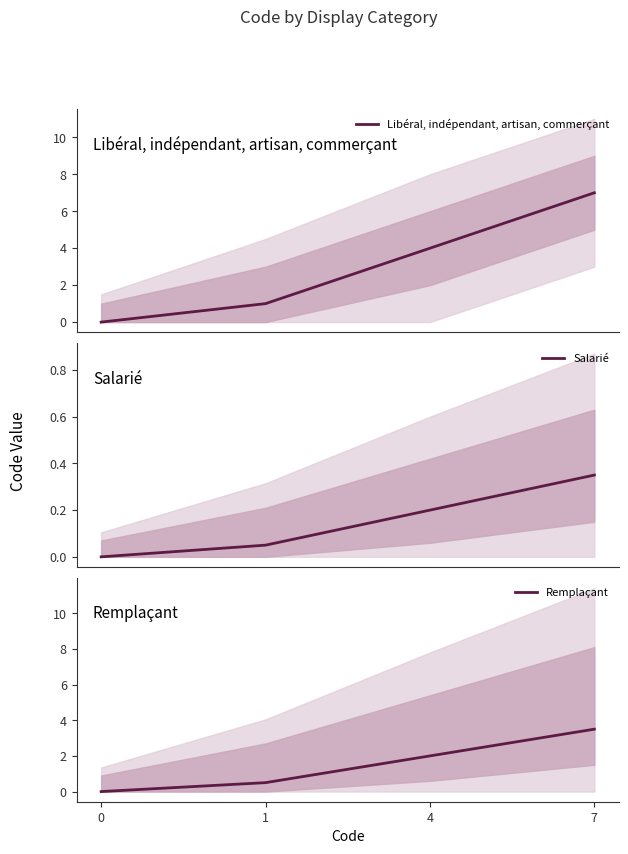

True or false: Salarié and Remplaçant cross at least once.

False